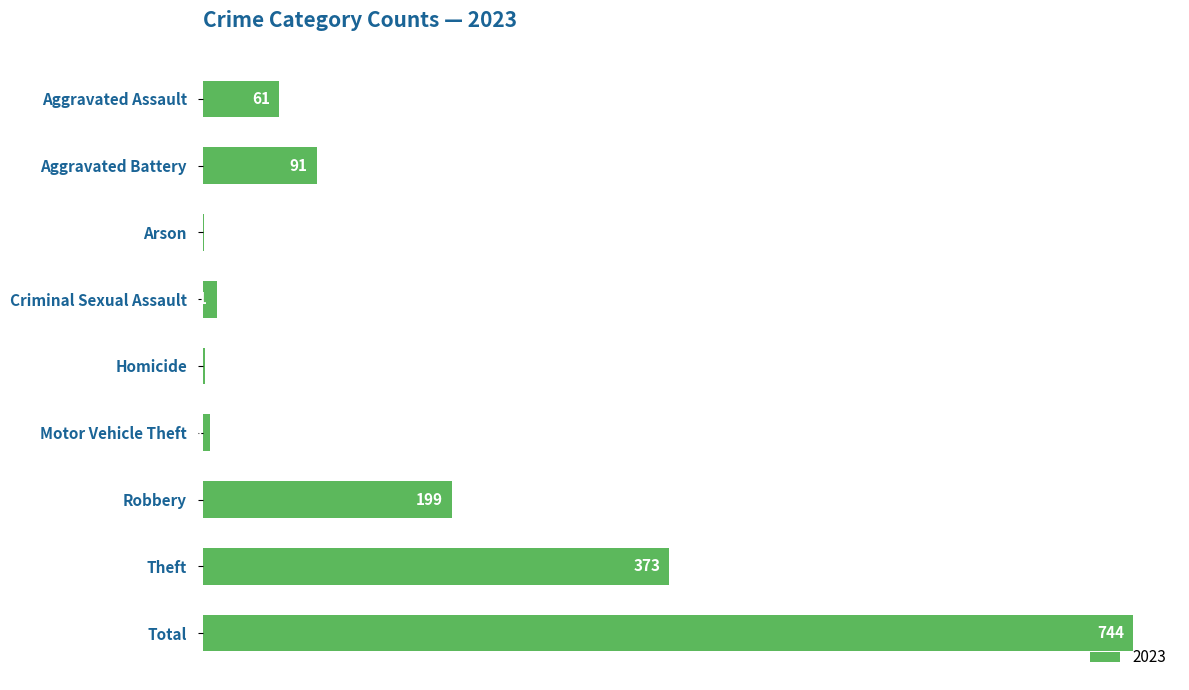

How many categories are shown in the chart?

9